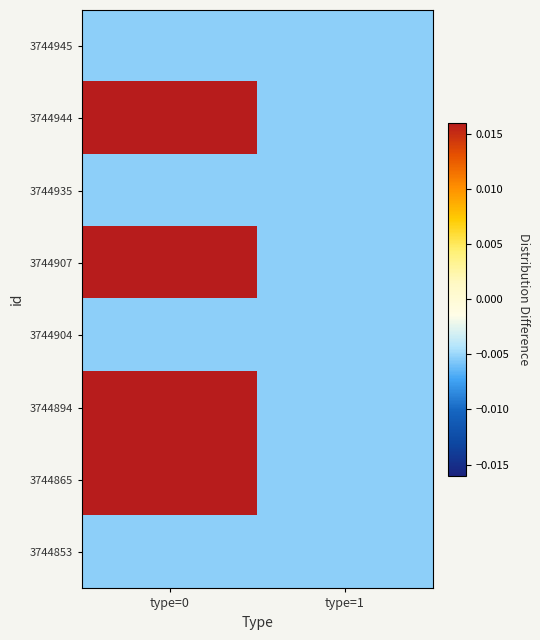

How many series are shown in this chart?

8